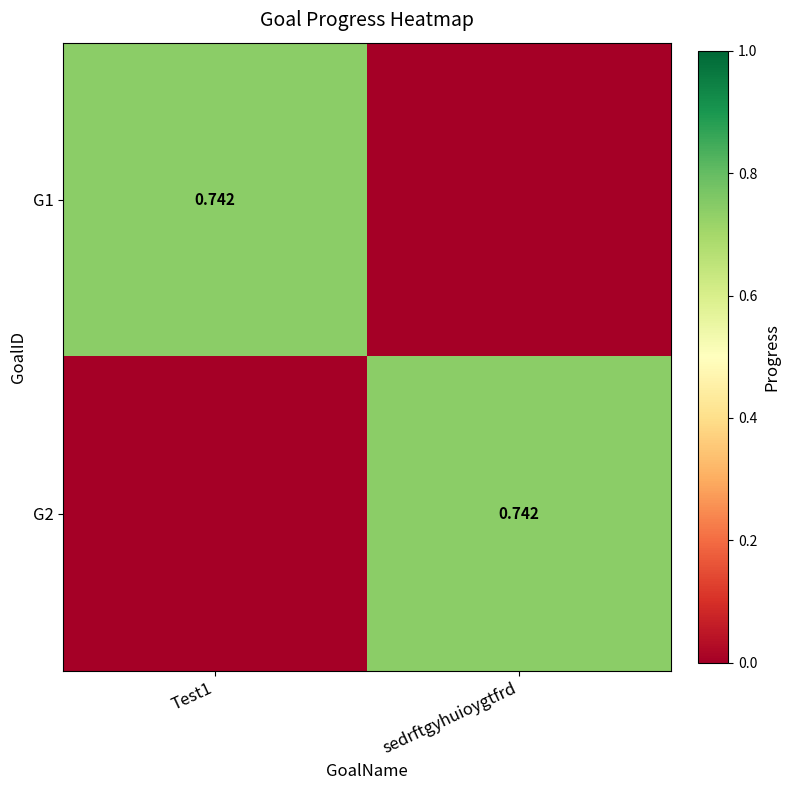

How many distinct data groups are displayed?

2